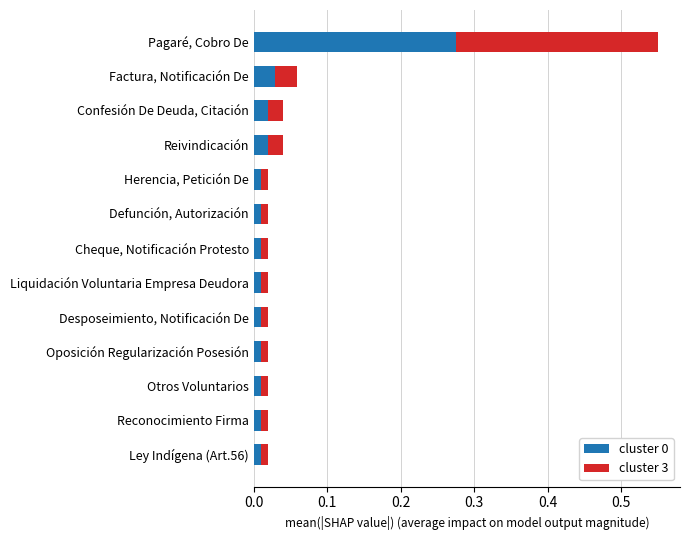

Which category has the highest value in the cluster 0 series?

Pagaré, Cobro De